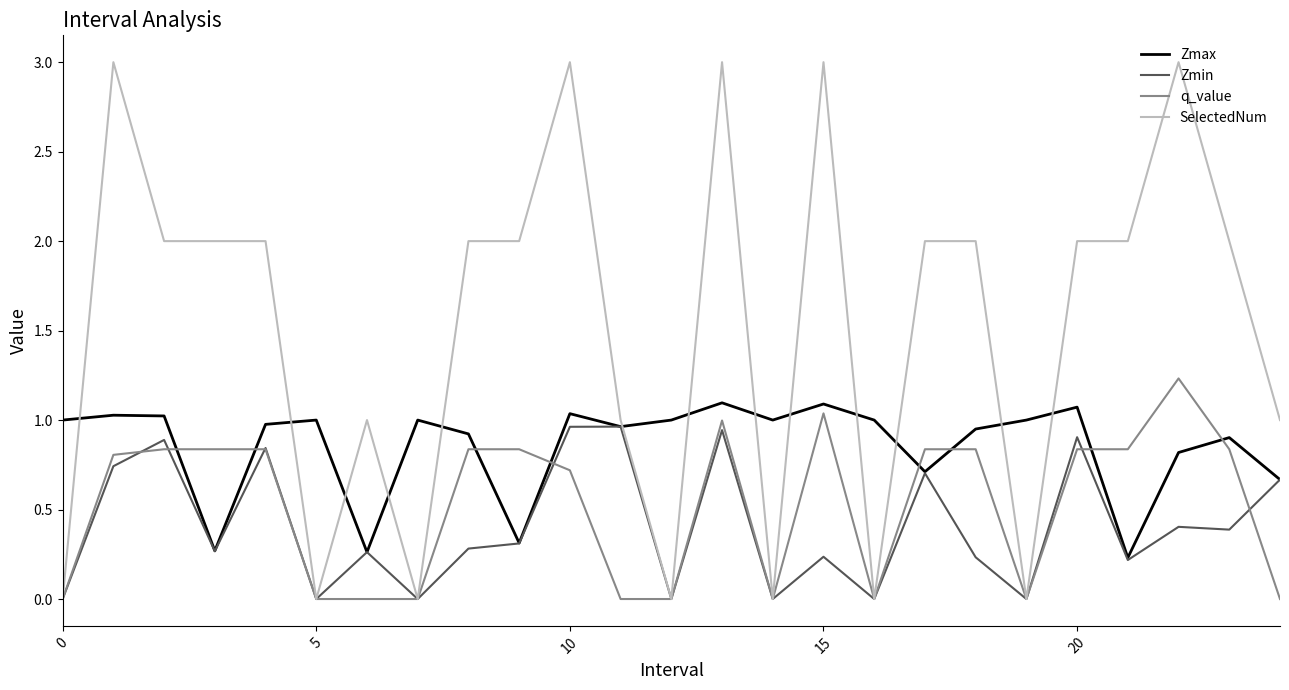

Which series ends up on top after the final intersection of q_value and Zmax?

Zmax